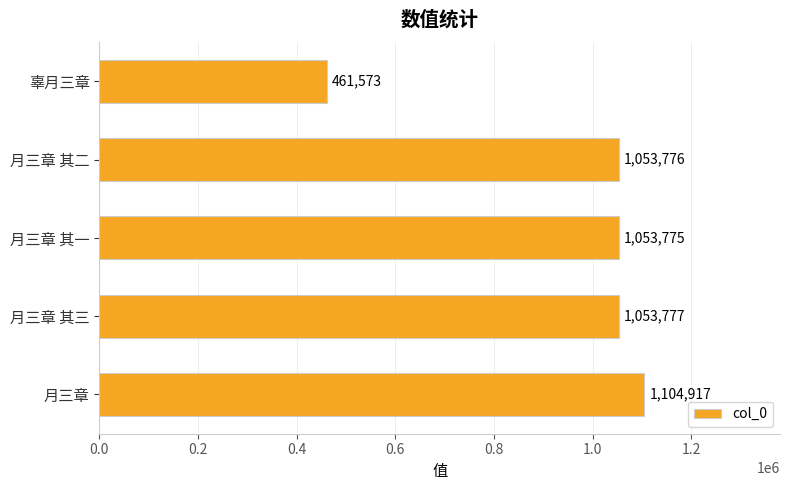

Read the value at 月三章 其一, to the nearest 50.

1053800